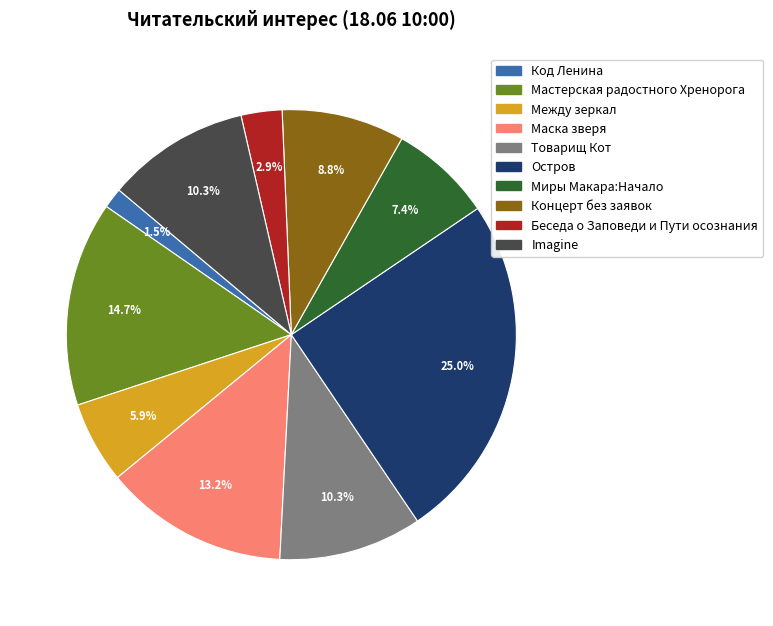

Combined, do Код Ленина and Мастерская радостного Хренорога account for over 50%?

No